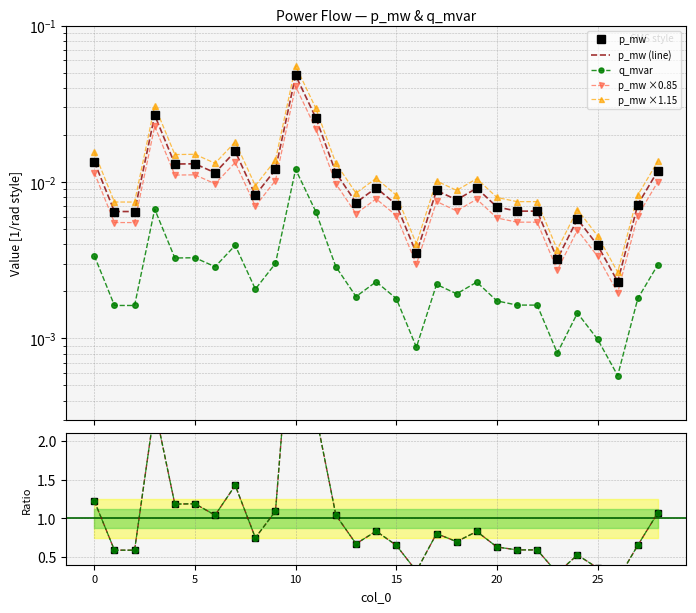

Where is the first local minimum for q_mvar?

2